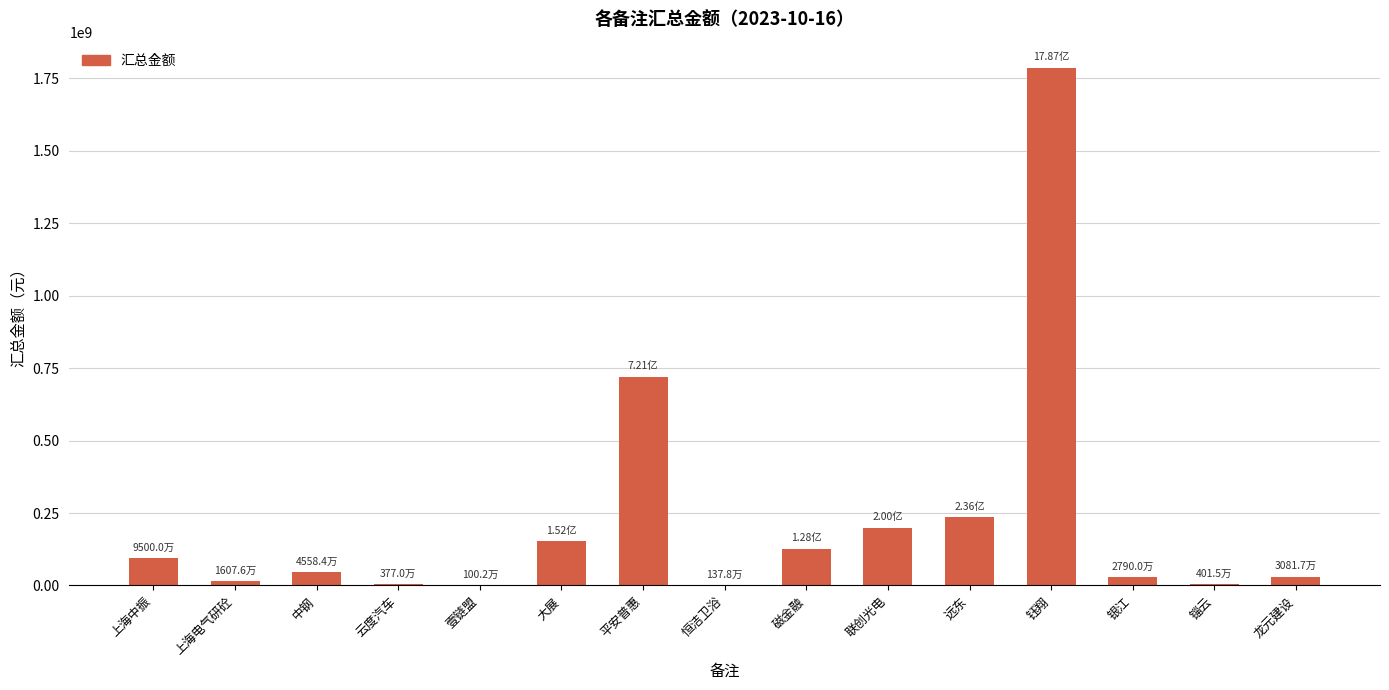

Which category has the highest value across all series?

钰翔